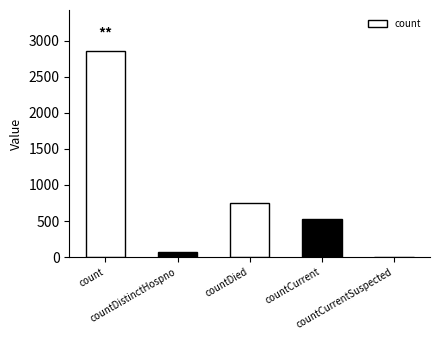

What is the greatest value displayed?

2853